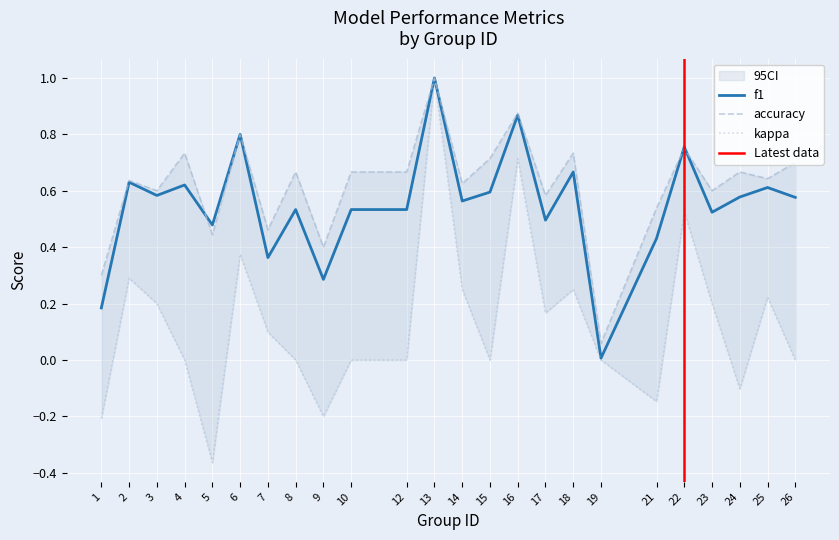

What is the value of the f1 point at the 5th from the left?

0.5